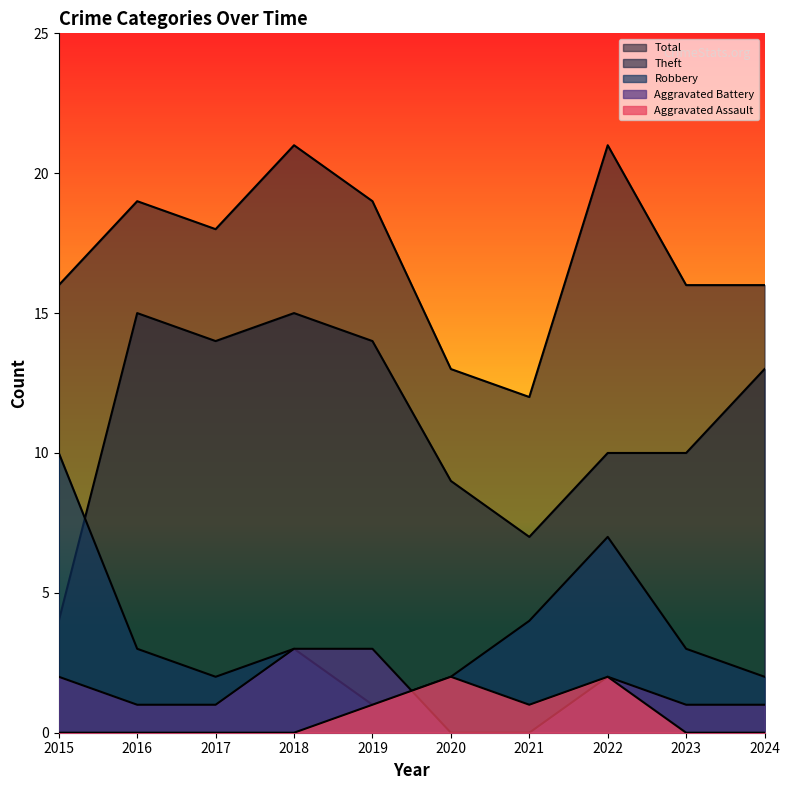

Rank the series by their maximum value, from highest to lowest.

Total, Theft, Robbery, Aggravated Battery, Aggravated Assault